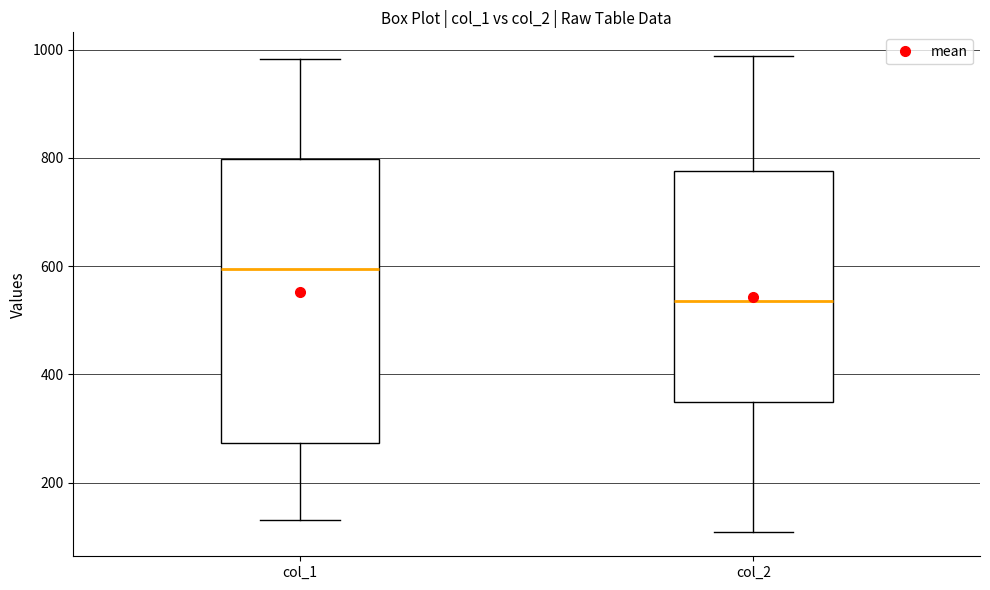

Reading left to right, read every box against the y-axis: the position of its median line, the range the box covers, and the ends of its whiskers. The values are not printed on the chart, so give them approximately, as read against the axis.

col_1: median 600, box 280 to 800, whiskers 140 to 980
col_2: median 540, box 340 to 780, whiskers 100 to 980